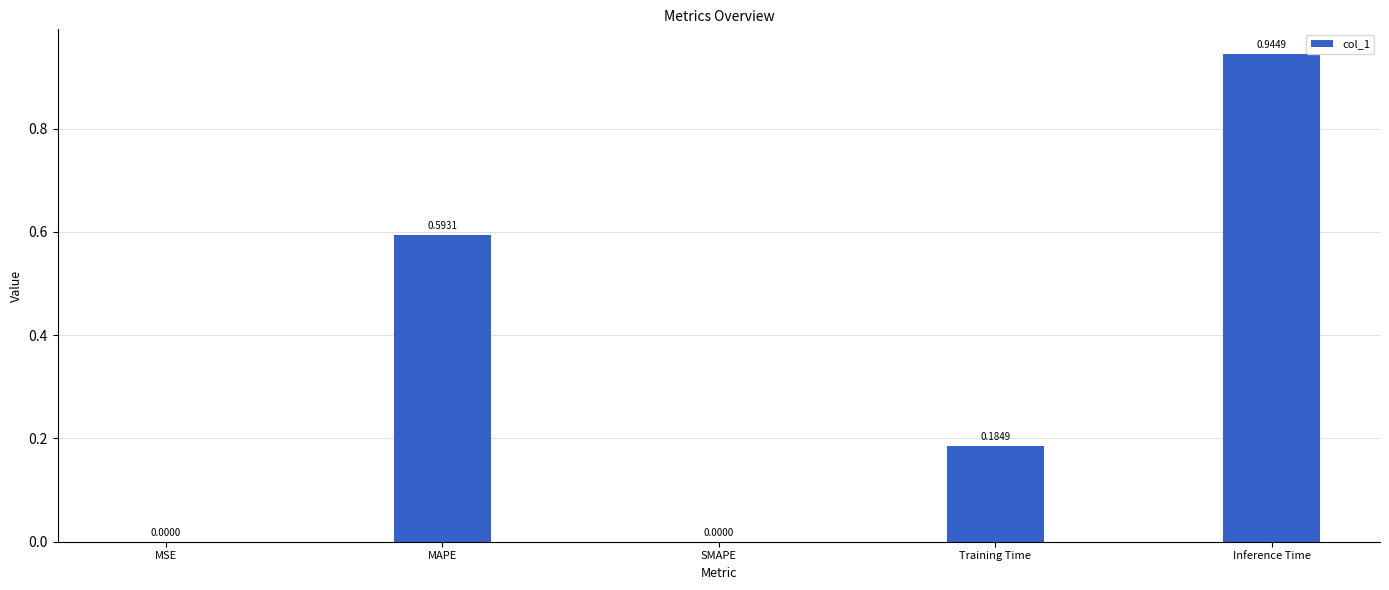

Which label corresponds to the largest value in the chart?

Inference Time